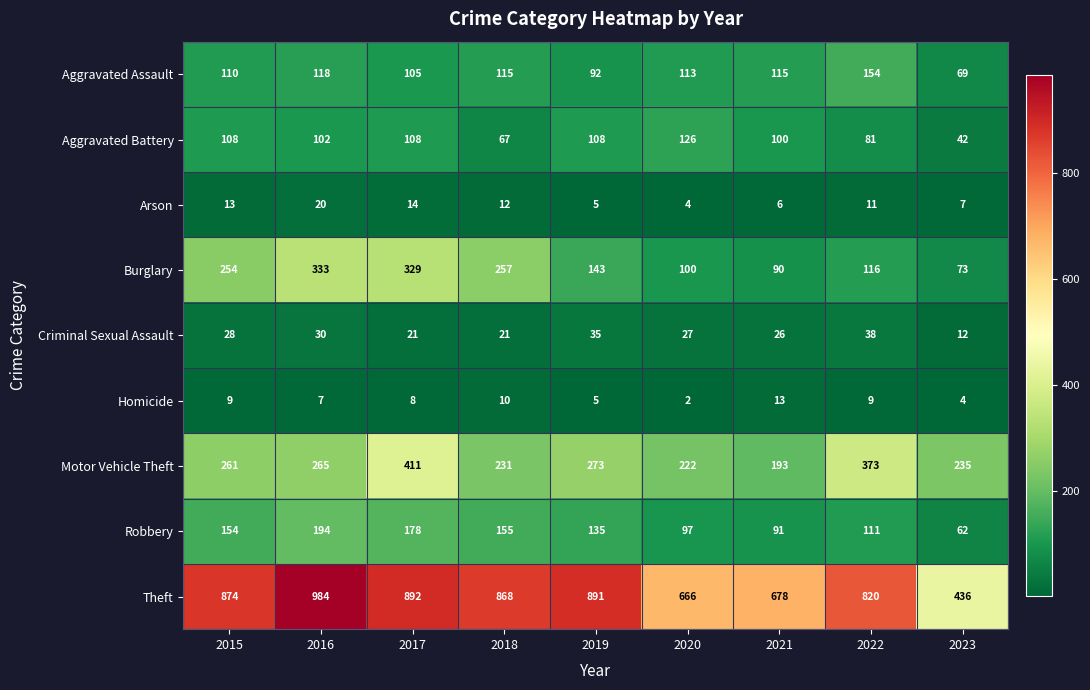

List the series in order of their peak value, highest first.

Theft, Motor Vehicle Theft, Burglary, Robbery, Aggravated Assault, Aggravated Battery, Criminal Sexual Assault, Arson, Homicide